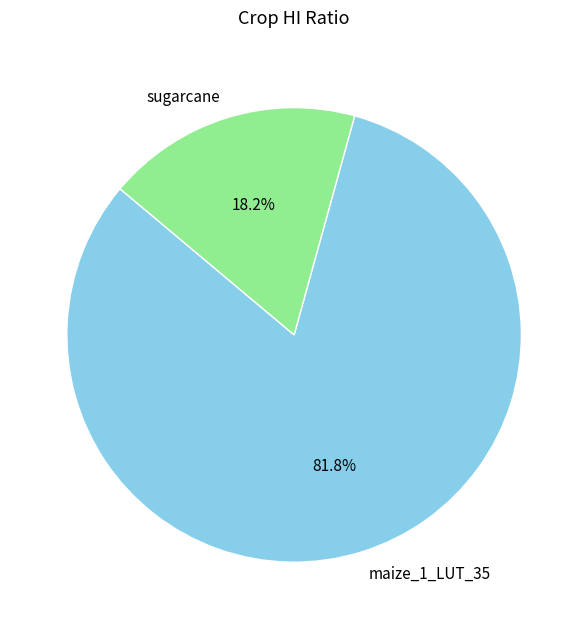

What is the total percentage of maize_1_LUT_35 and sugarcane?

100.0%